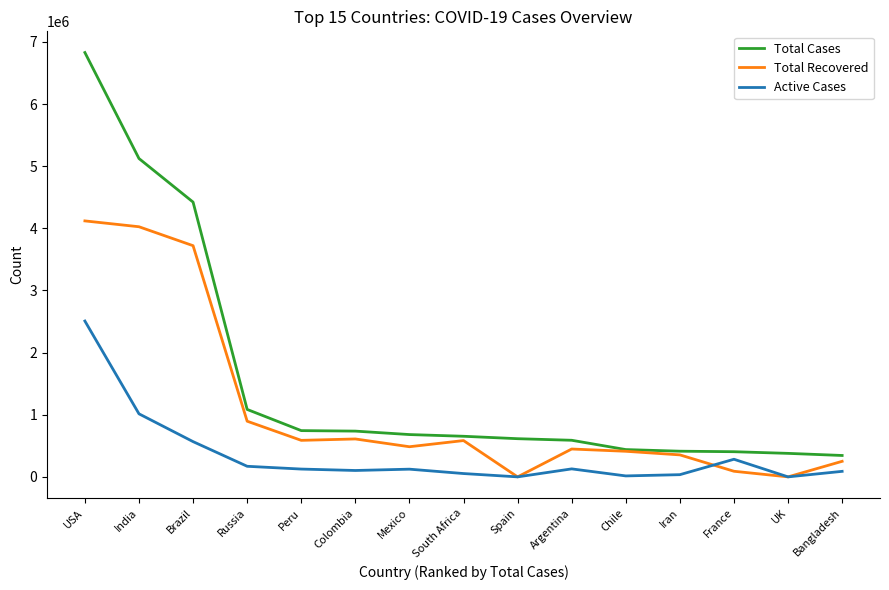

What is the total value across all series at Mexico?

1289884